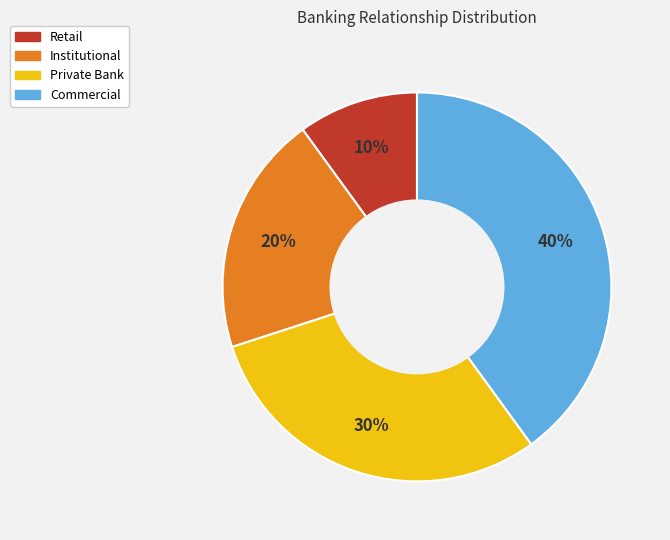

Is the sum of Institutional and Retail greater than half?

No